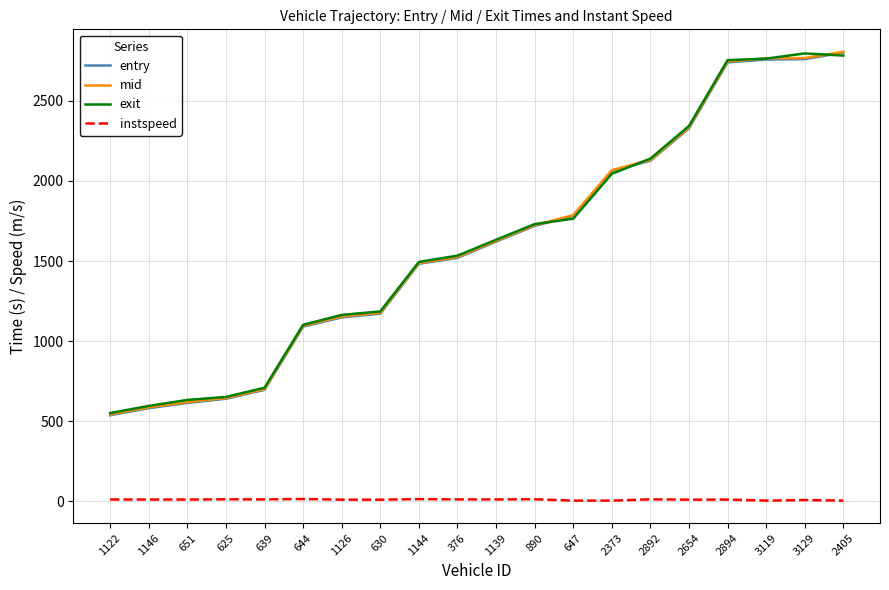

Between 644 and 376, which series saw the biggest shift?

exit